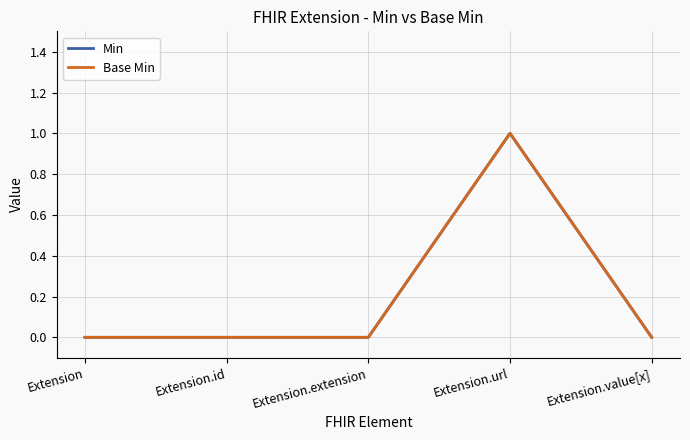

Does the chart have visible grid lines?

Yes